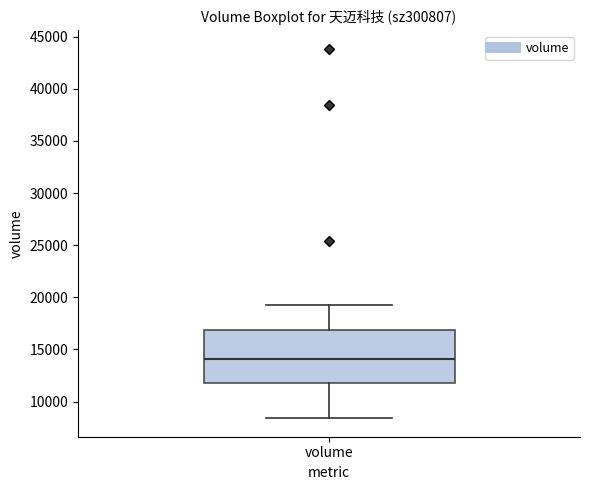

Where does the median line of the box for volume sit on the y-axis? The values are not printed on the chart, so give them approximately, as read against the axis.

14000